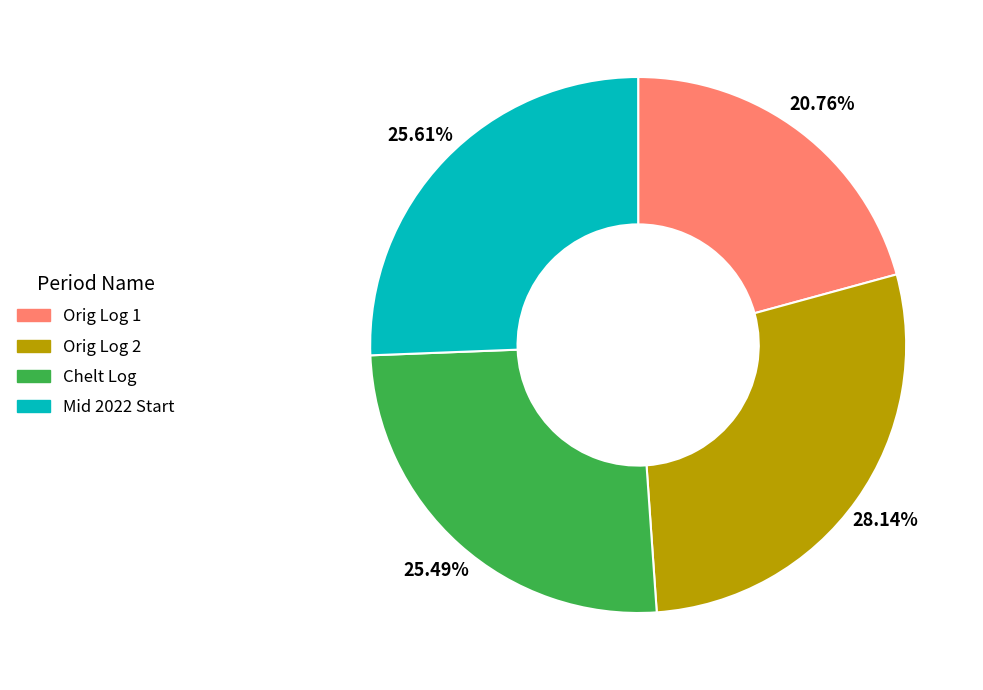

To the nearest percent, what is the average slice percentage?

25%